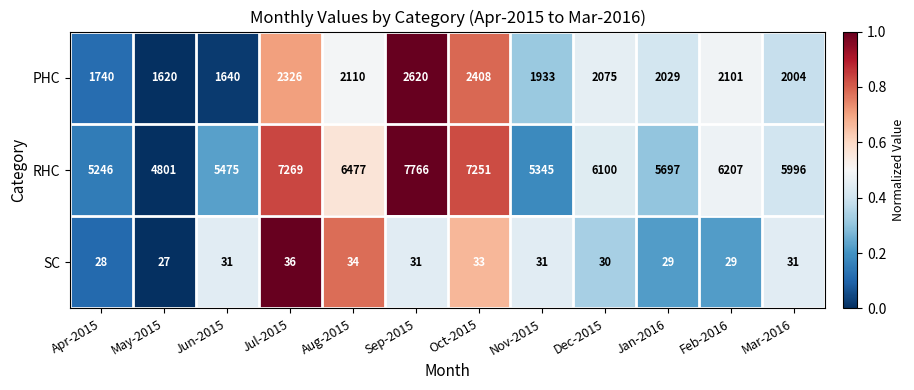

Read the RHC value at May-2015, to the nearest 10.

4800